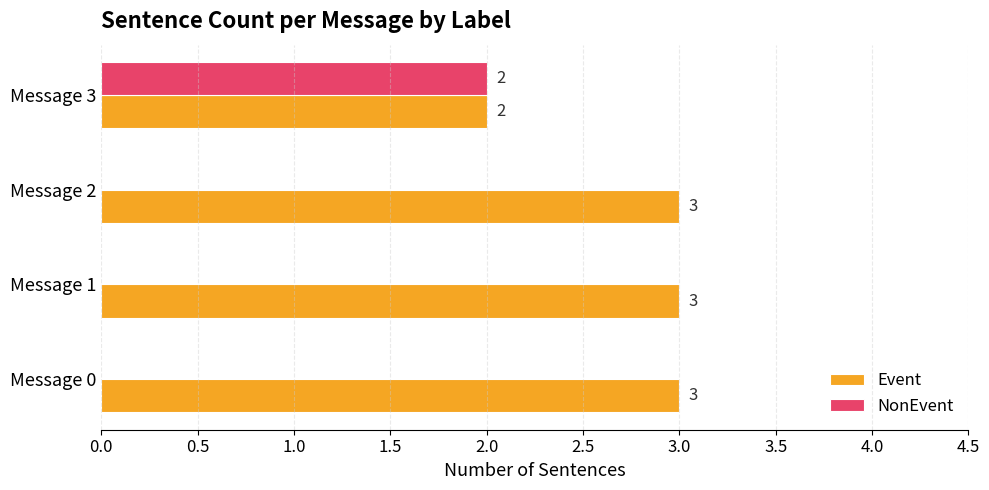

What is the greatest value displayed?

3